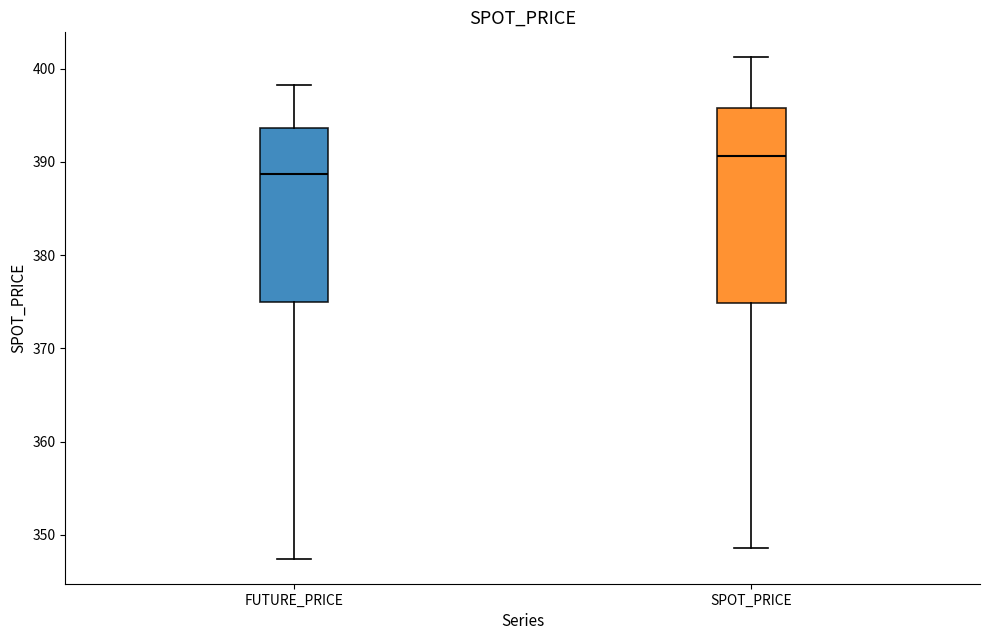

Which box has the lowest median line?

FUTURE_PRICE